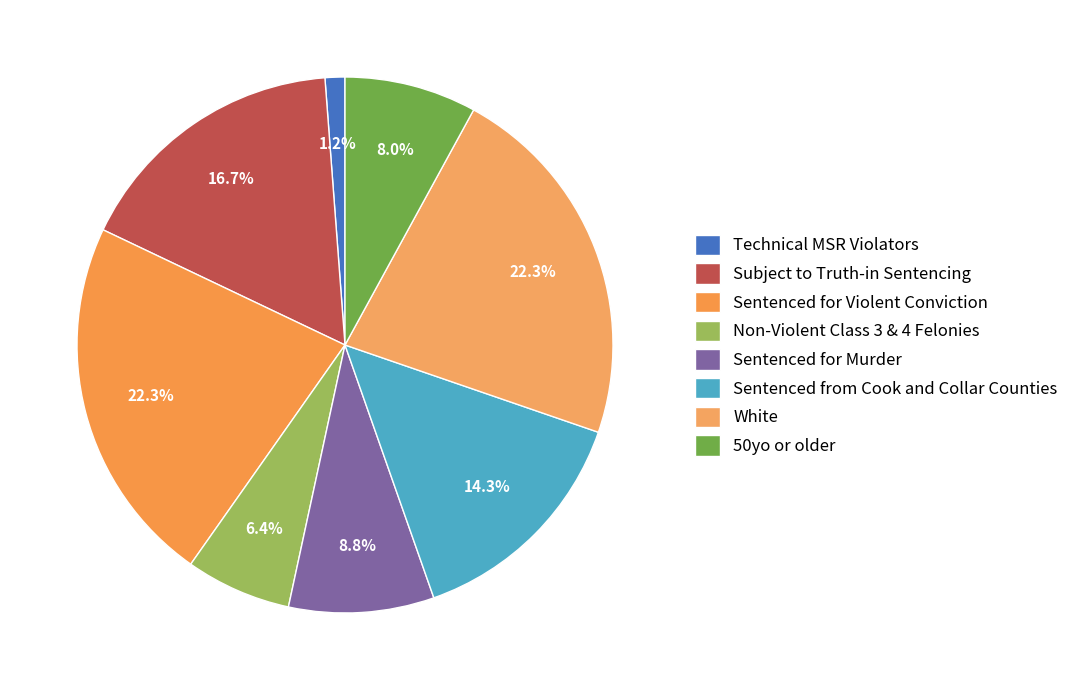

Which slice is the smallest?

Technical MSR Violators